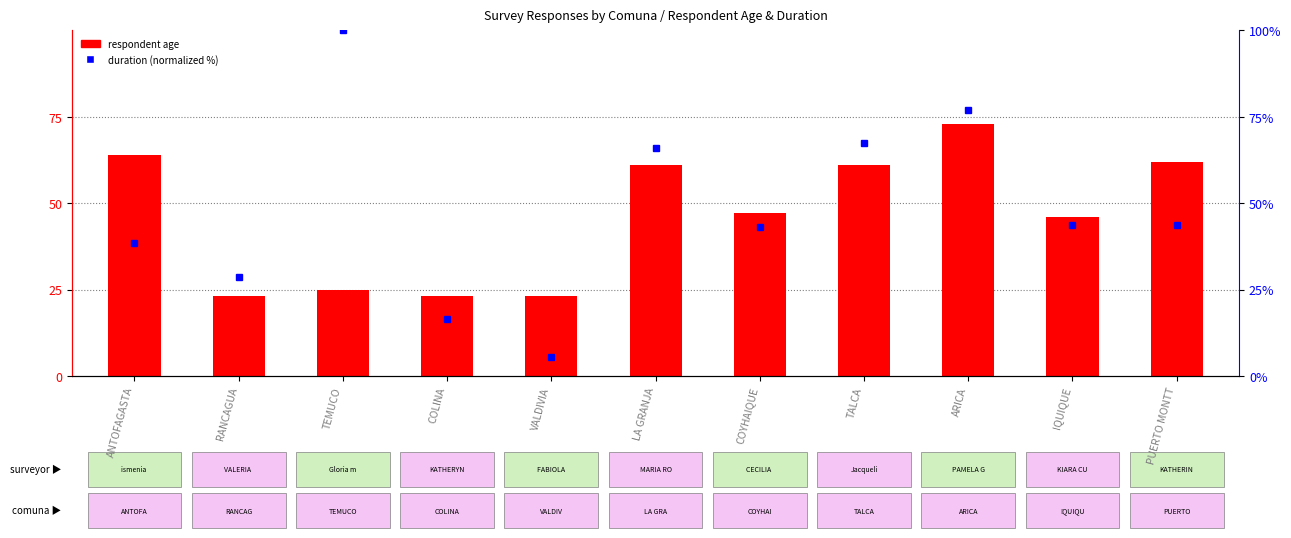

How many values in the duration (normalized) series exceed 43?

7